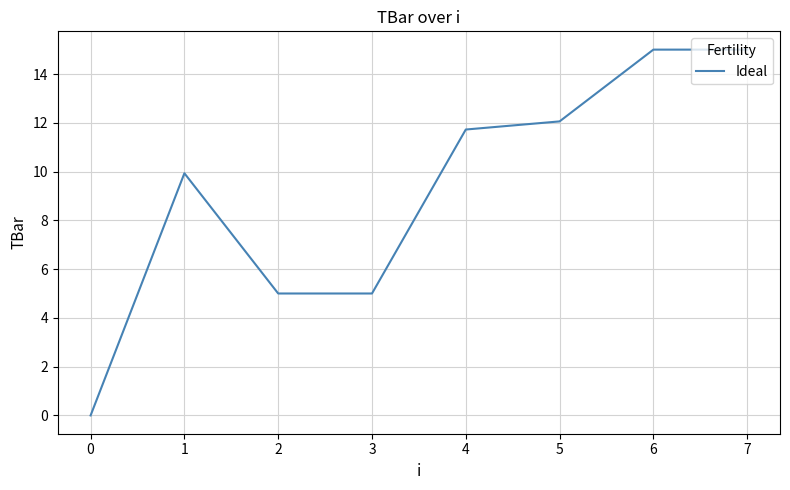

What is the sum of all values?

73.7